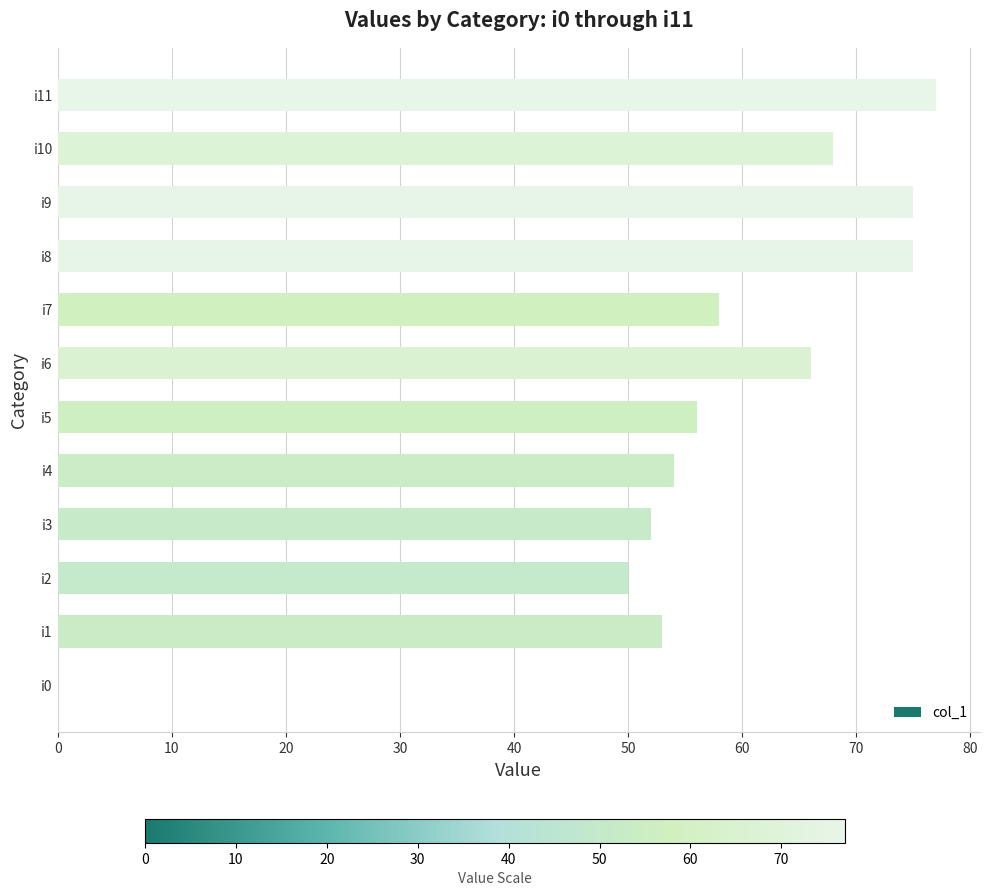

True or false: the data shows 20 at i4.

False